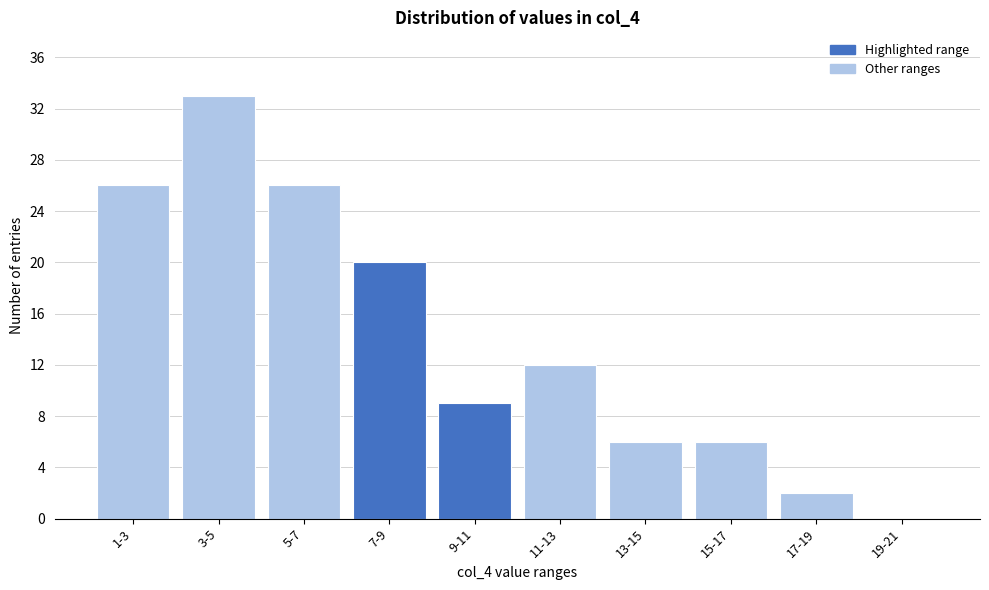

Reading right to left, extract all data points from this chart.

19-21=0	17-19=2	15-17=6	13-15=6	11-13=12	9-11=9	7-9=20	5-7=26	3-5=33	1-3=26